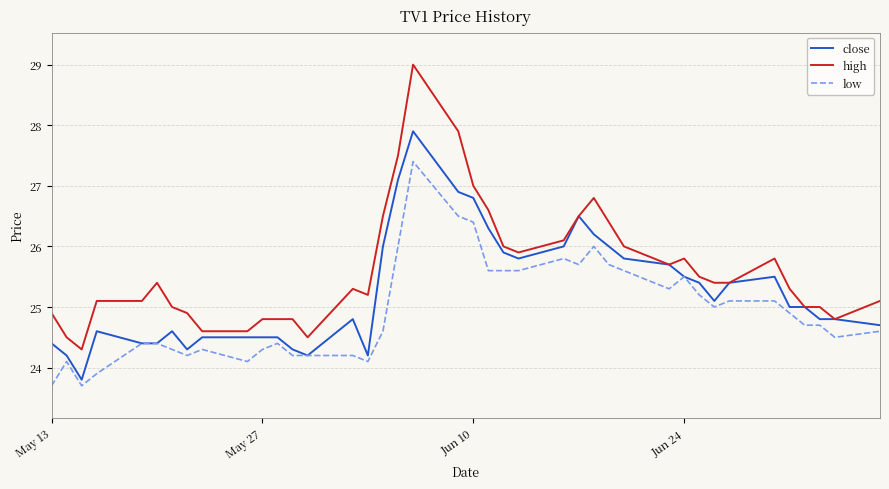

What is the maximum value shown in the chart?

29.0